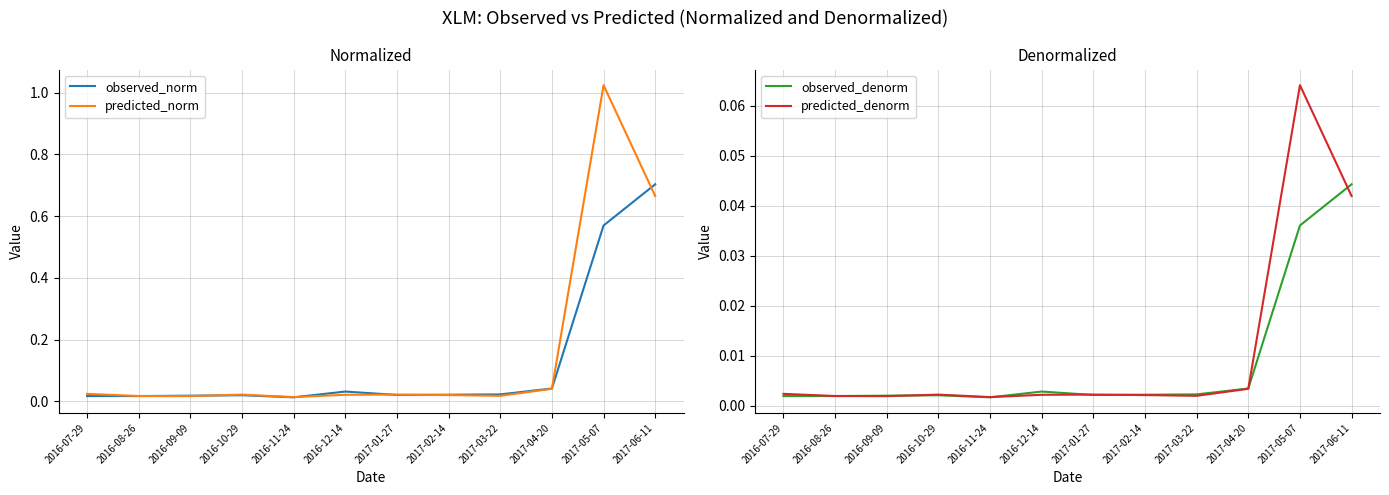

What is the label of the 3rd point from the left?

2016-09-09